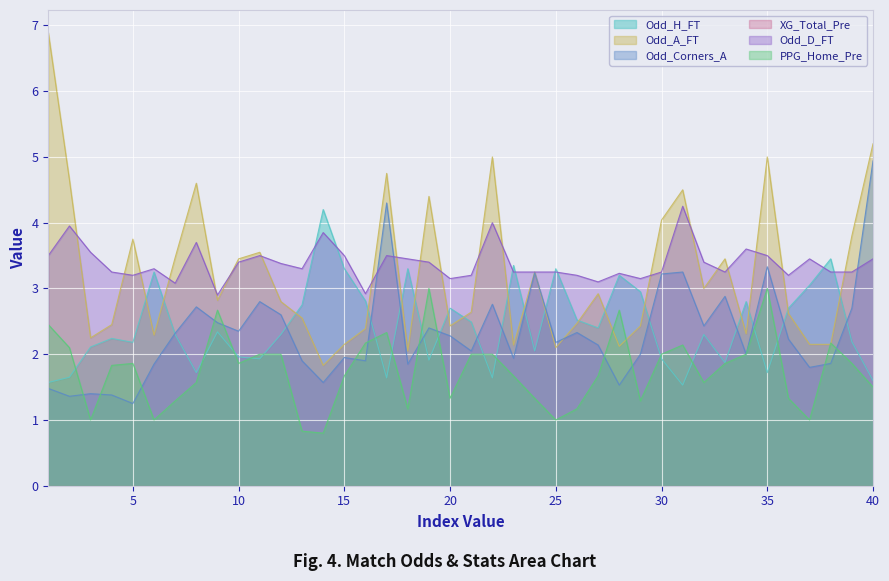

Which series has the largest range (max minus min)?

Odd_A_FT